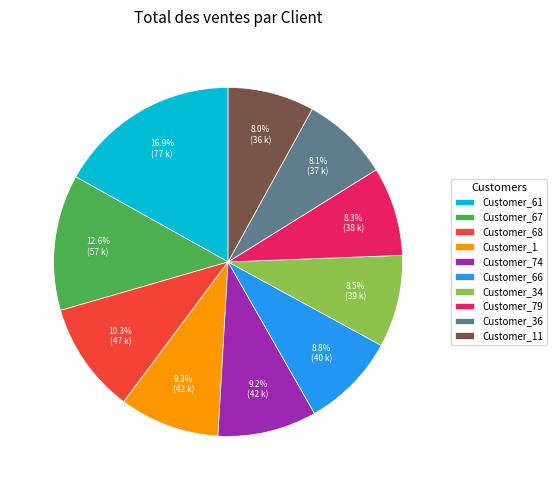

Which has a higher value, Customer_66 or Customer_11?

Customer_66